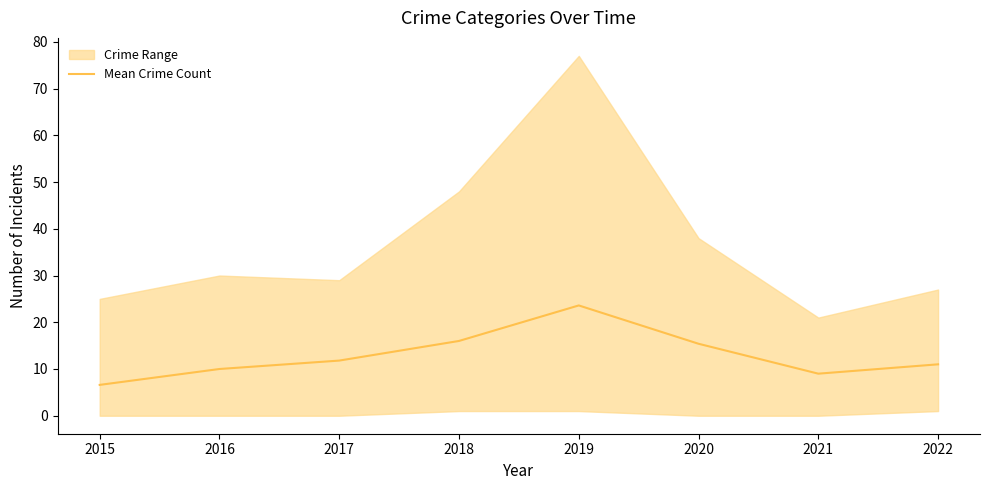

At which label is the value closest to 15?

2020